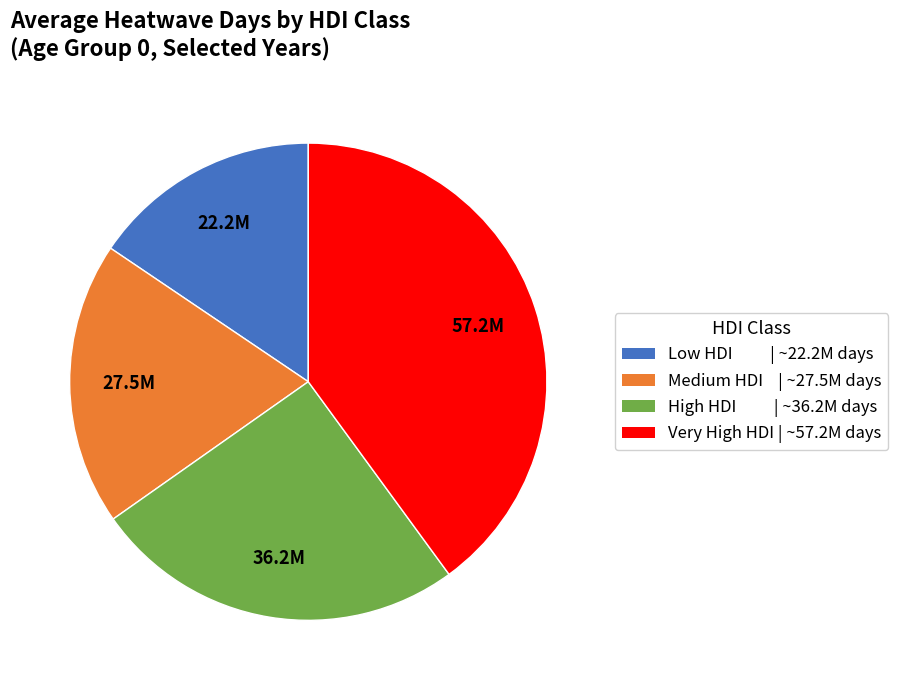

Is the sum of Very High HDI | ~57.2M days and Low HDI | ~22.2M days greater than half?

Yes